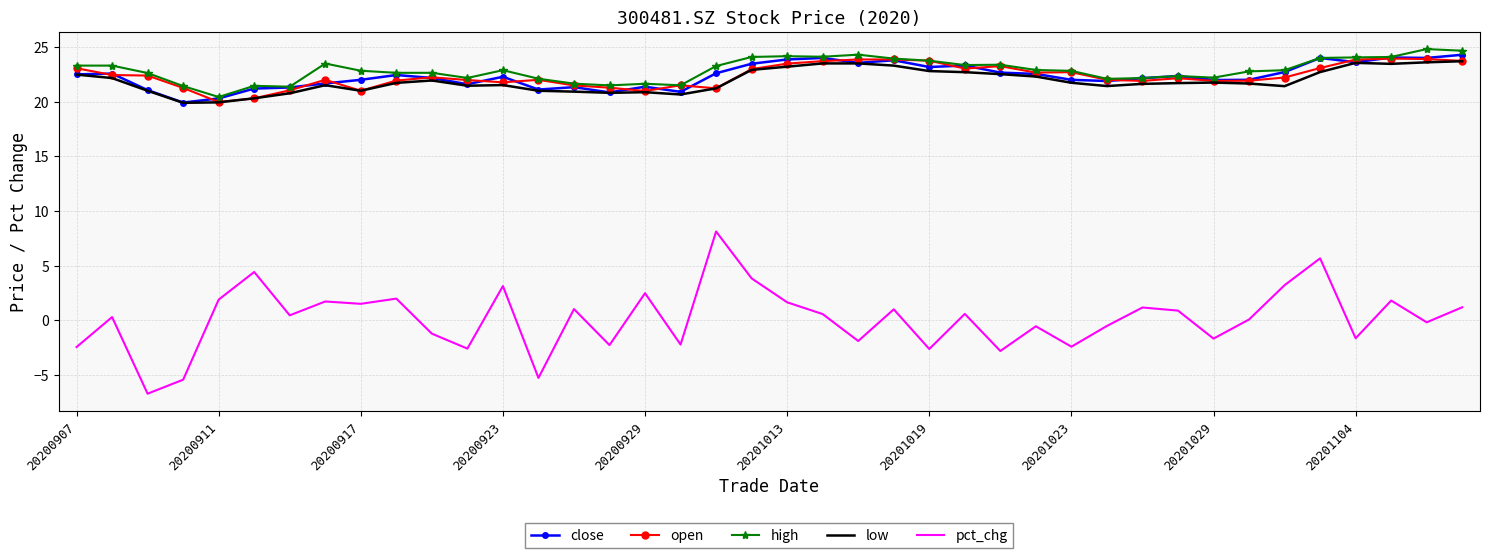

Which series has the widest spread of values?

pct_chg